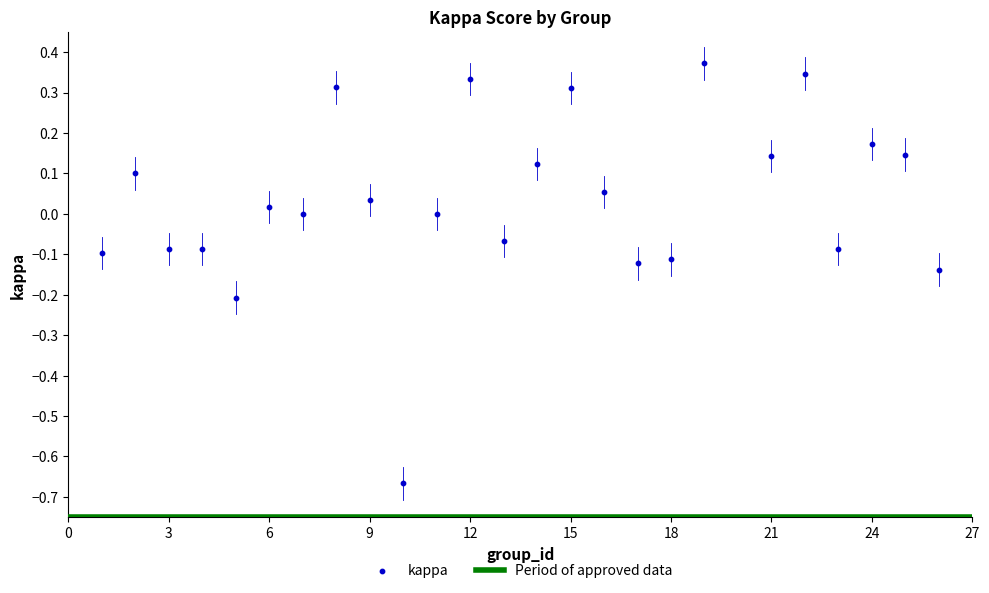

What is the range of Y values (max minus min)?

1.0